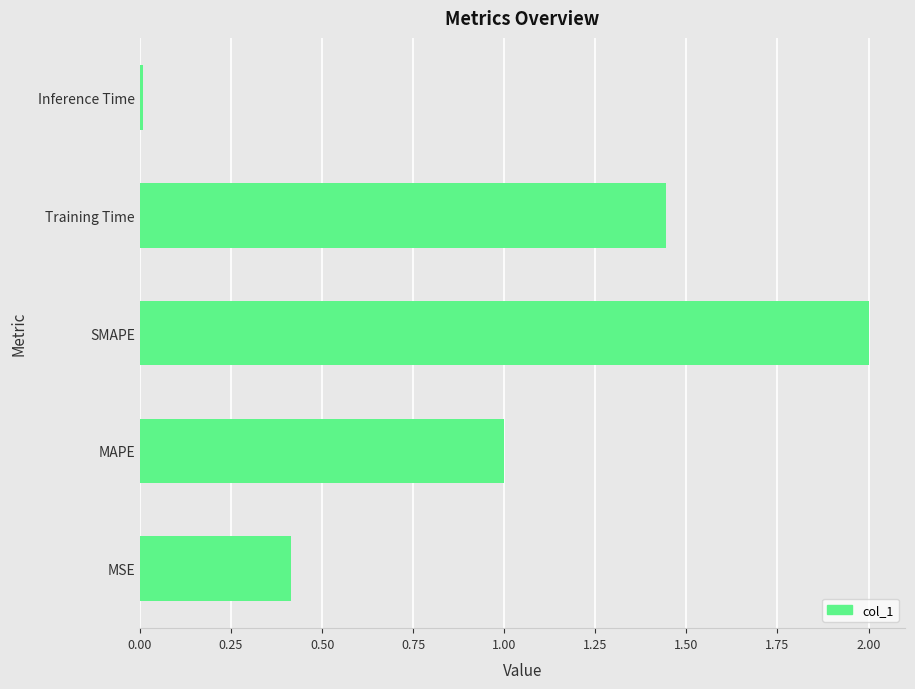

List the labels in order of value, largest first.

SMAPE, Training Time, MAPE, MSE, Inference Time